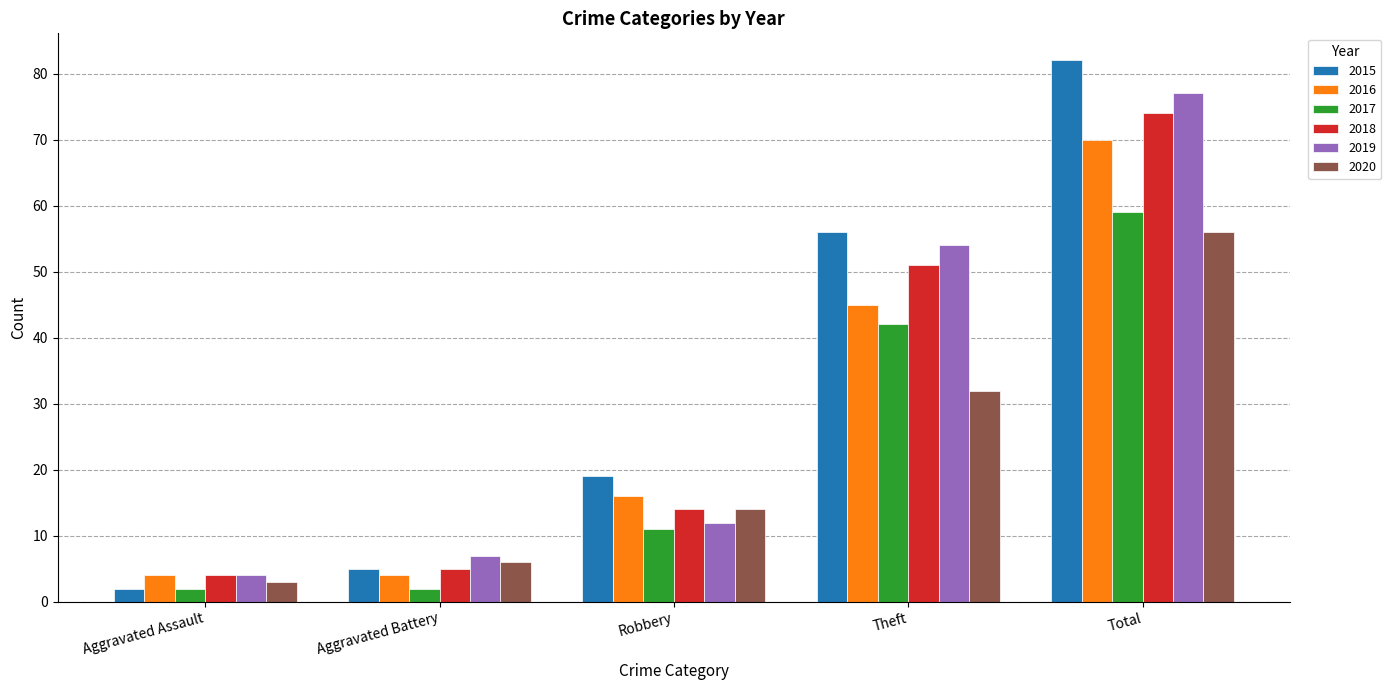

What is the average value of the 2017 series?

23